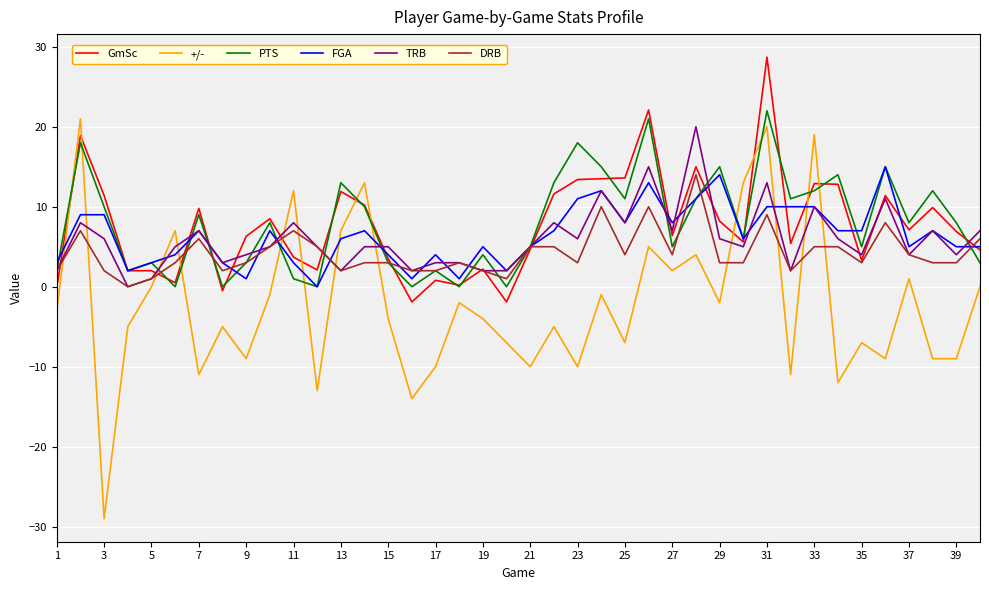

Which series ends up on top after the final intersection of GmSc and +/-?

GmSc